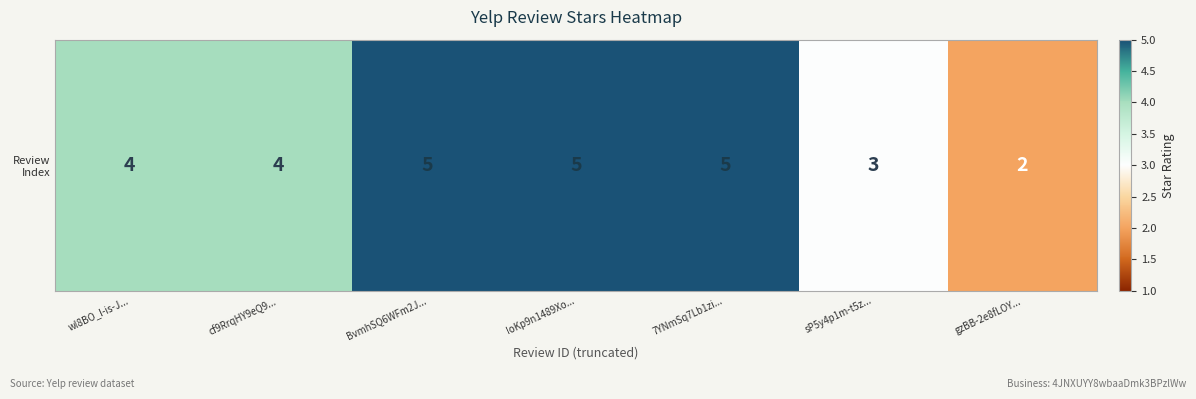

The value at cf9RrqHY9eQ9... is 4. True or false?

True